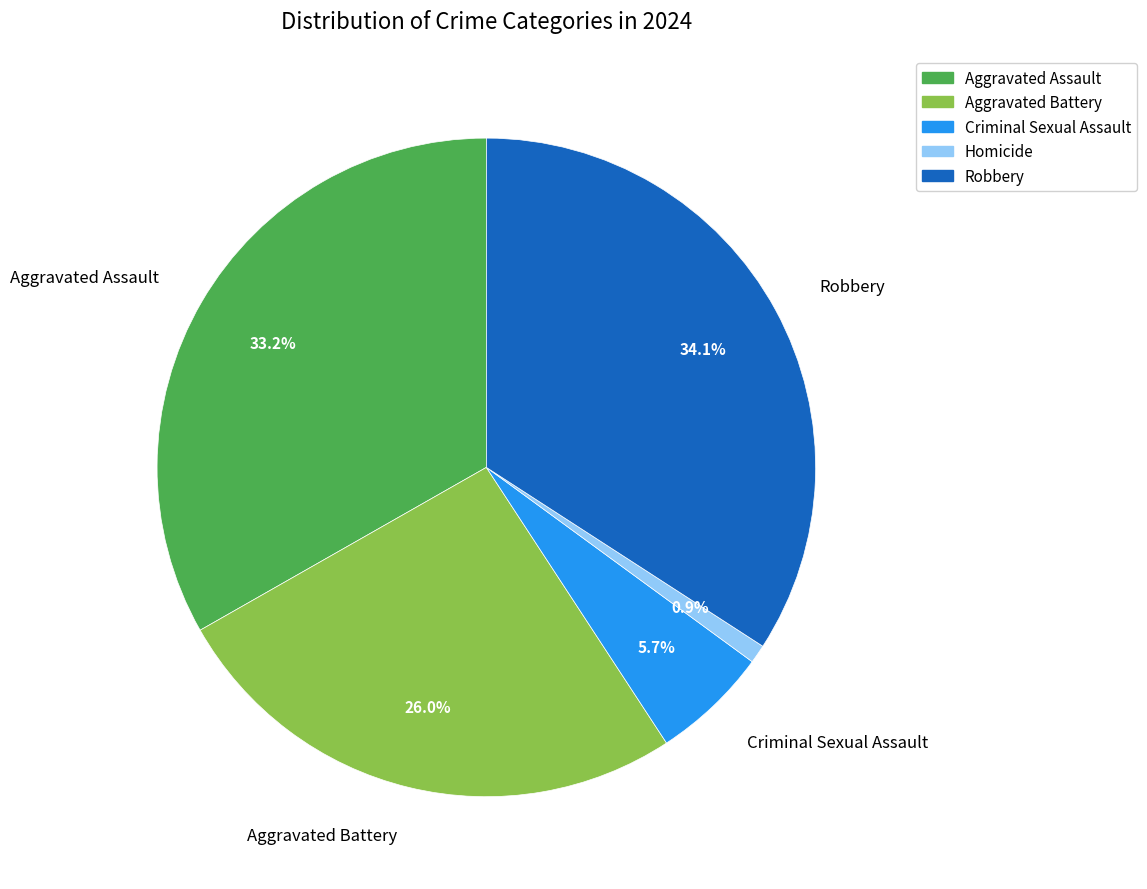

What percentage is NOT represented by Robbery?

65.9%